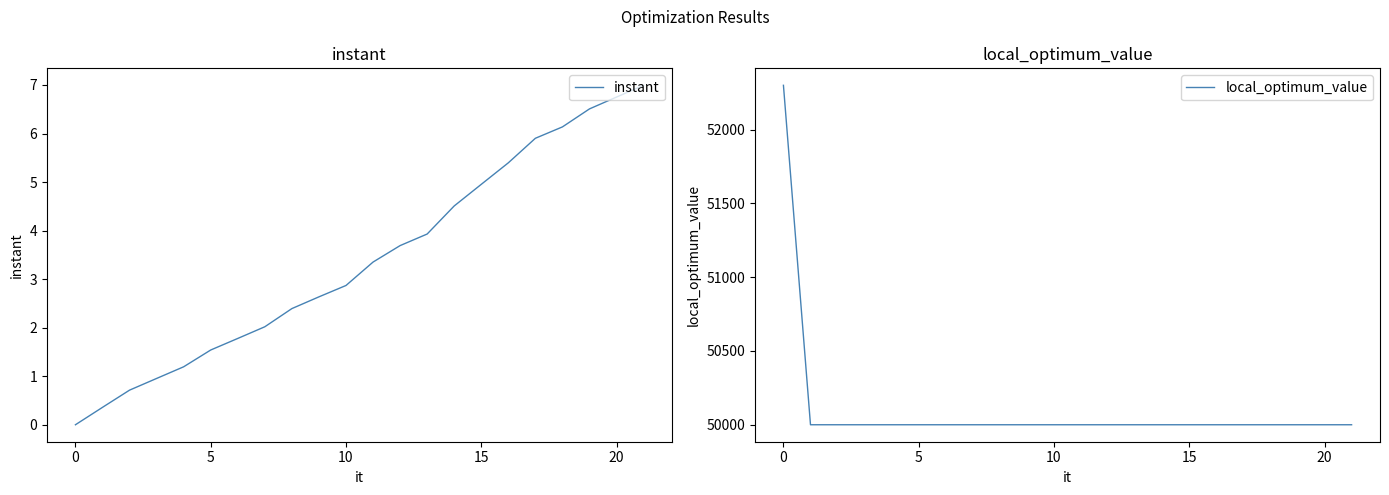

What is the average value of the instant series?

3.4